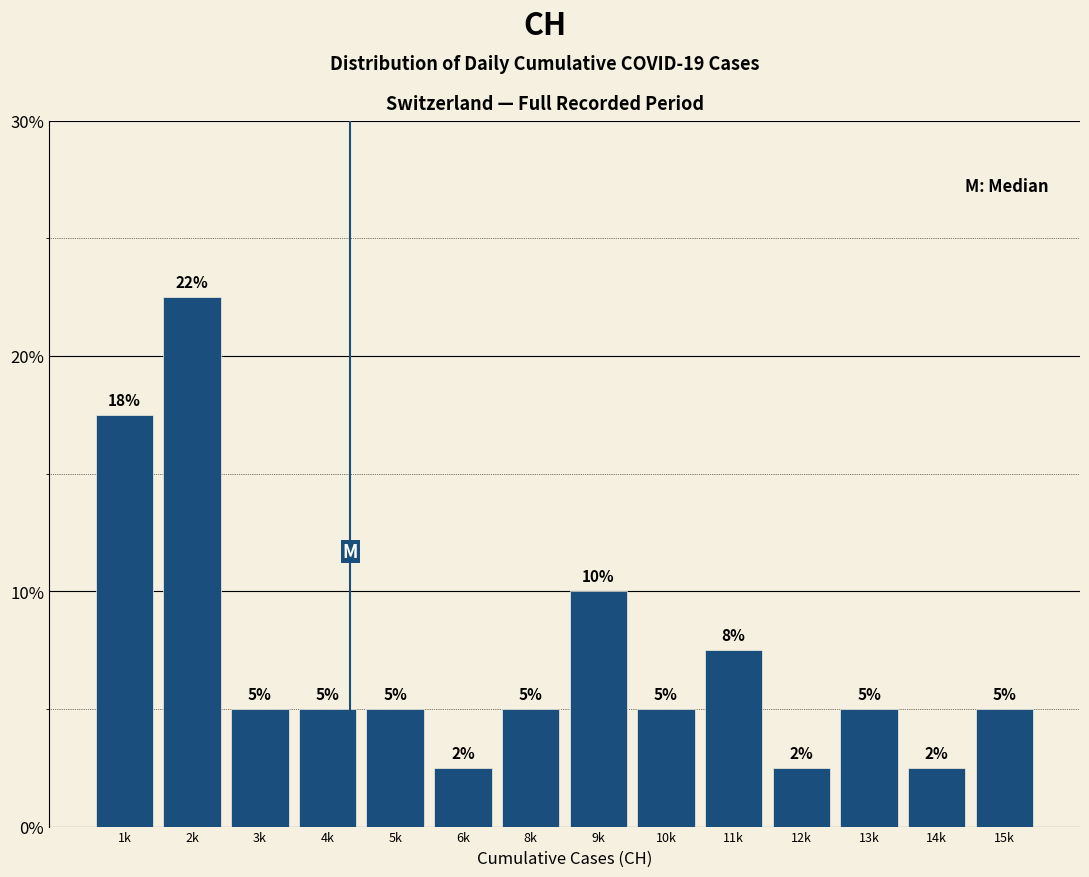

Where is the data nearest to the value 12?

9k